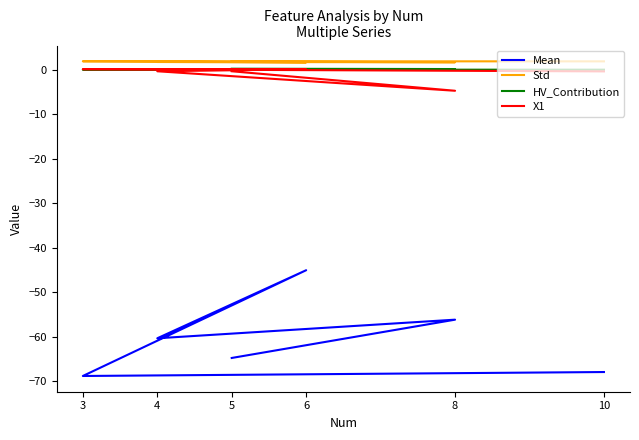

What is the sum of the X1 values at 4 and 10?

-0.6